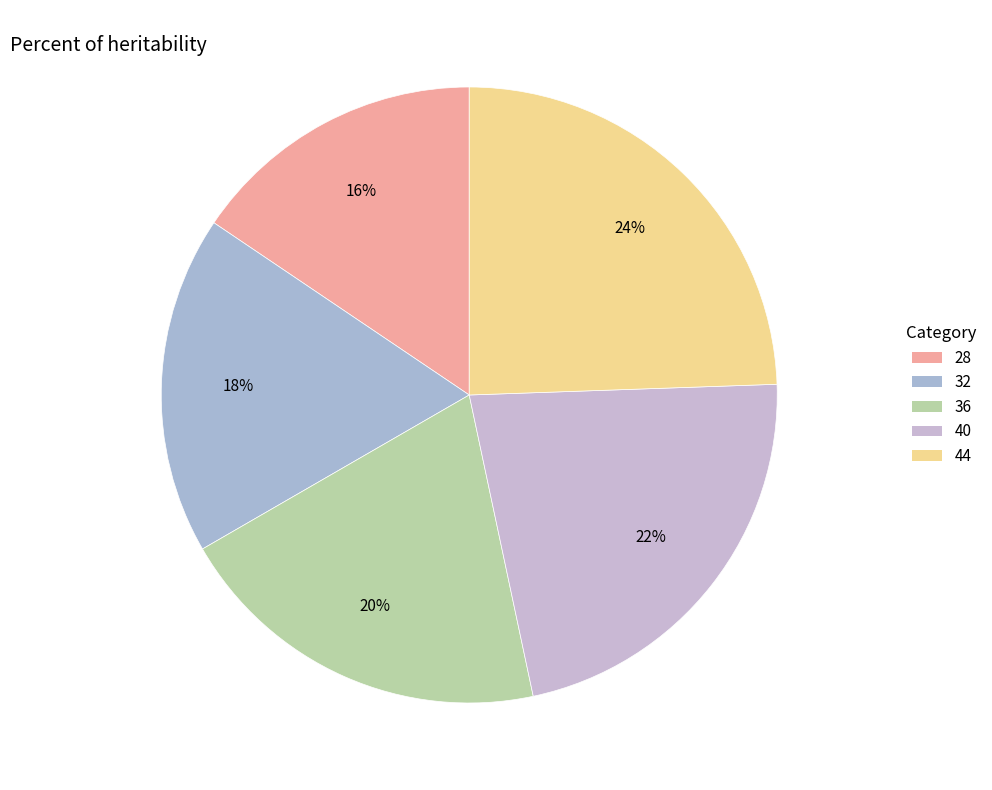

How many slices are in this pie chart?

5